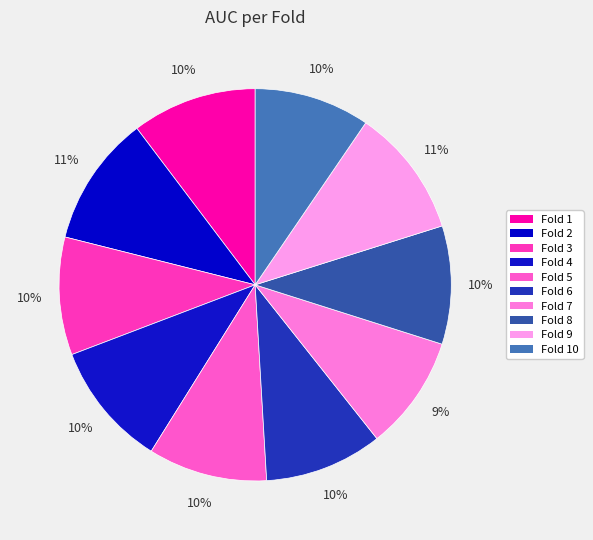

How many segments does this pie chart have?

10